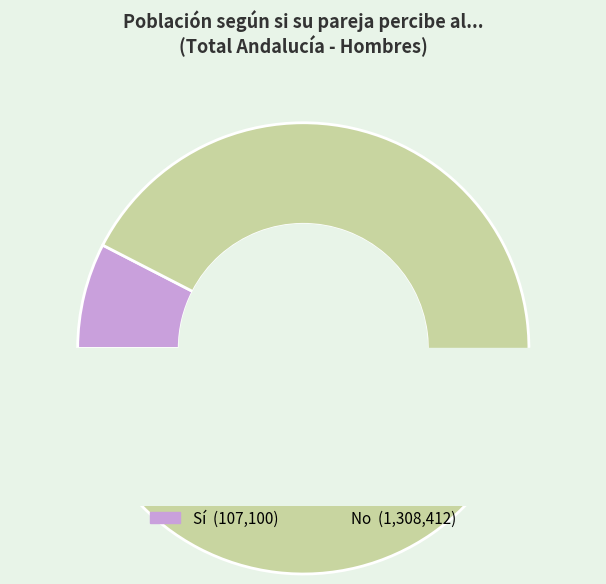

Approximately how many times larger is the value at Sí compared to No?

0.1